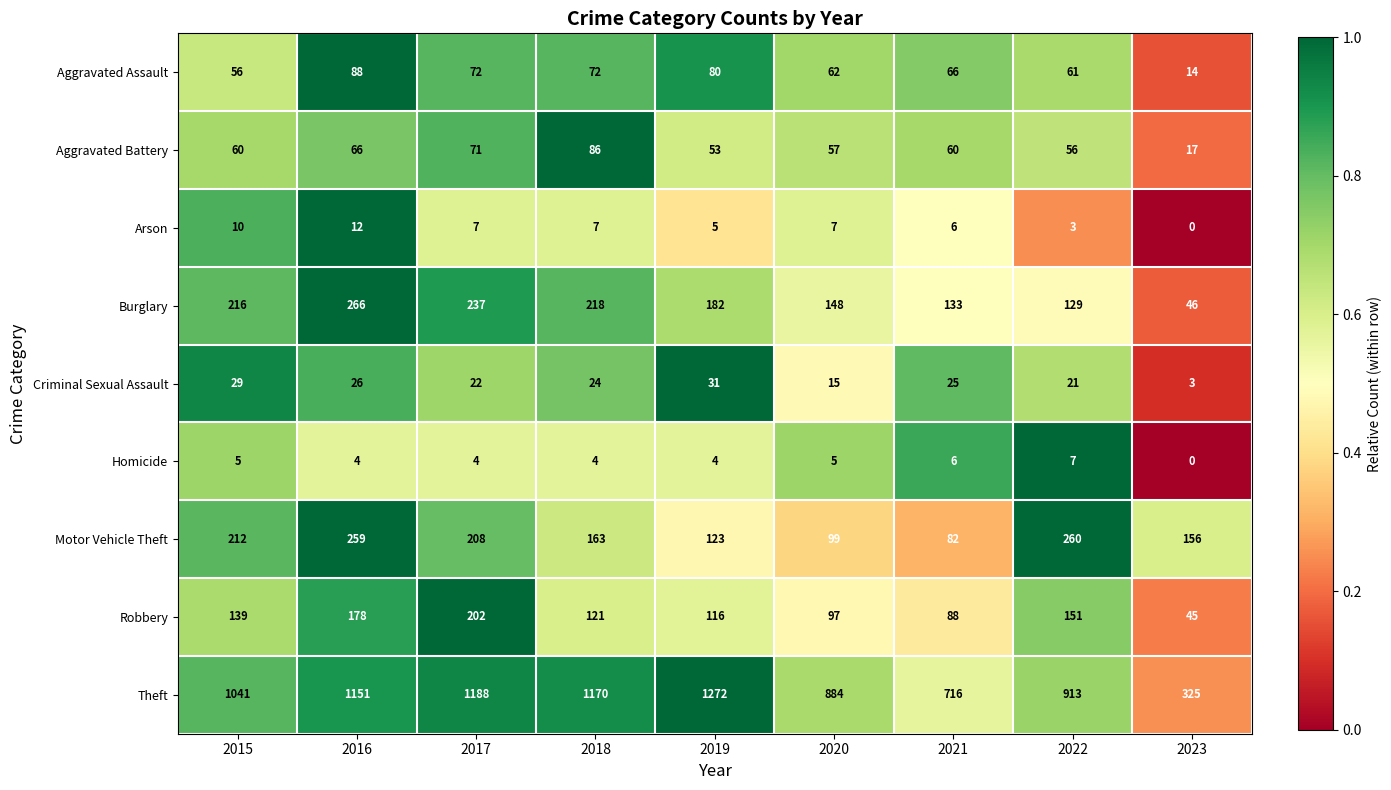

What is the total value across all series at 2017?

2011